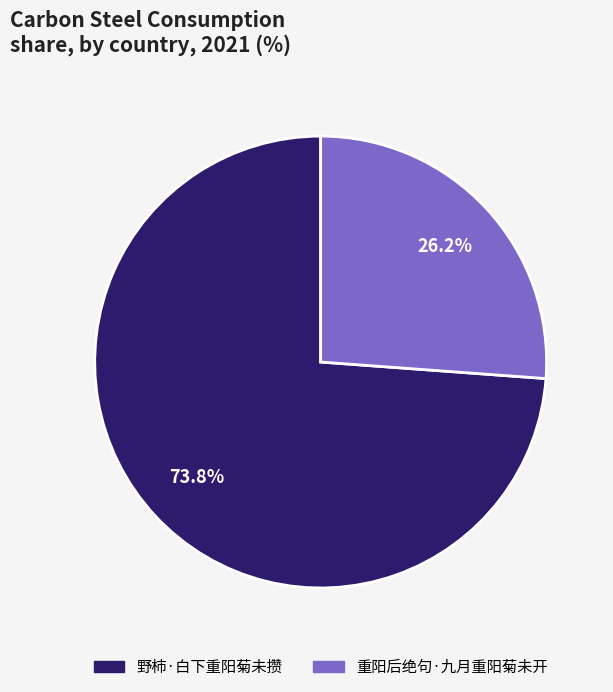

Count the number of slices in the pie.

2